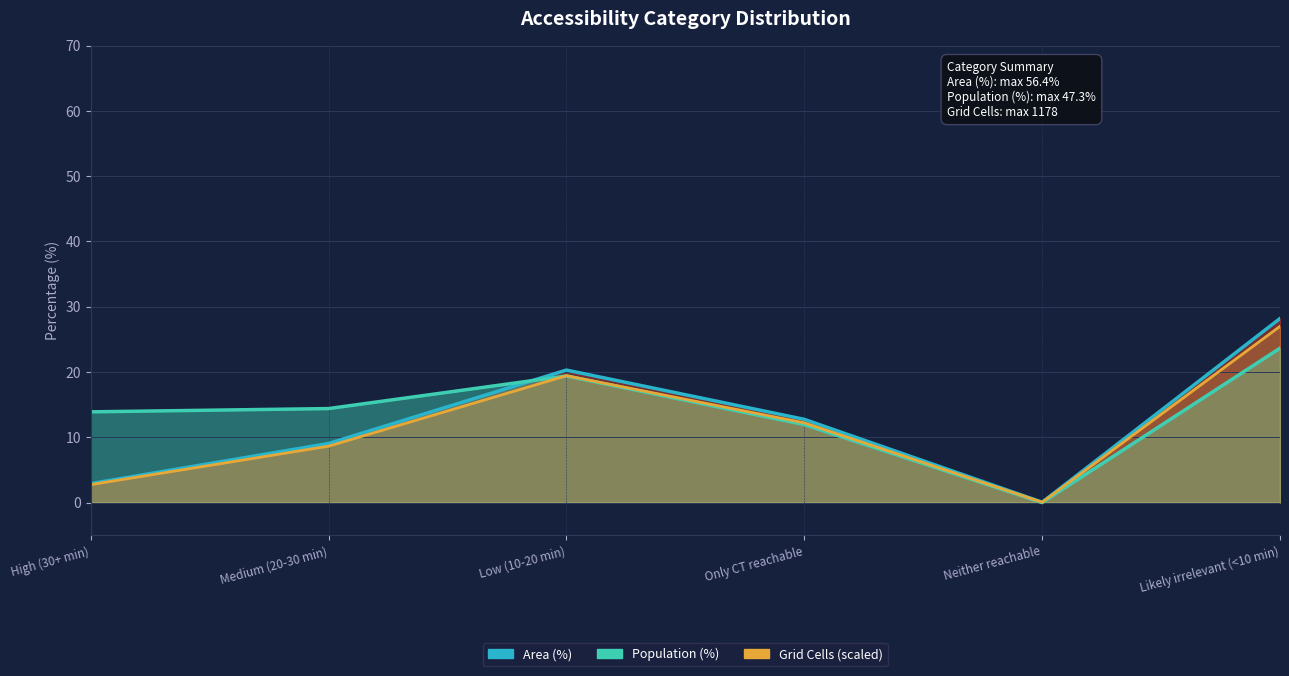

Where does the Area (%) line series first go above 12?

Low (10-20 min)